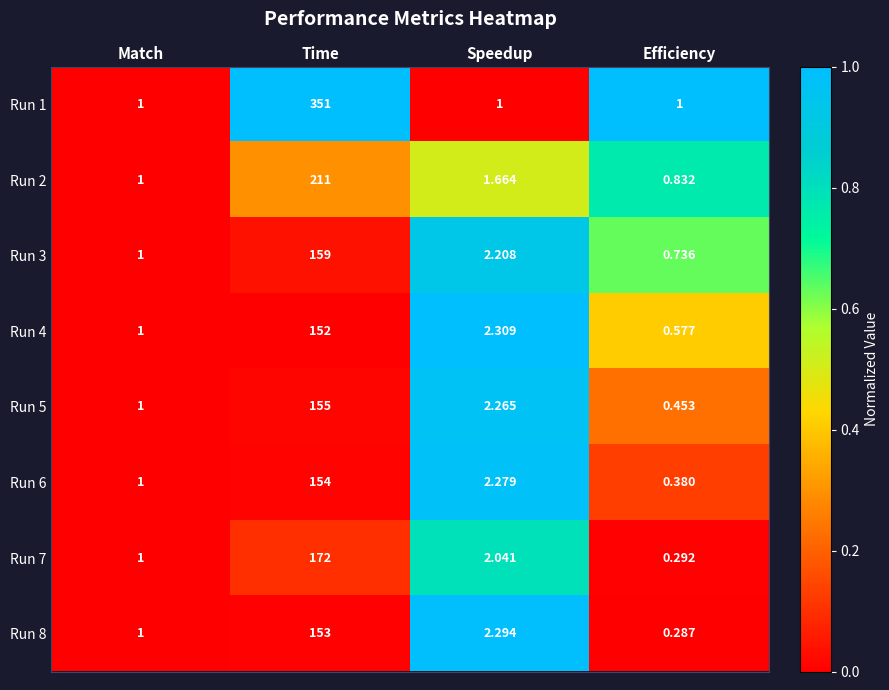

List the labels in order of Run 7 value, smallest first.

Efficiency, Match, Speedup, Time